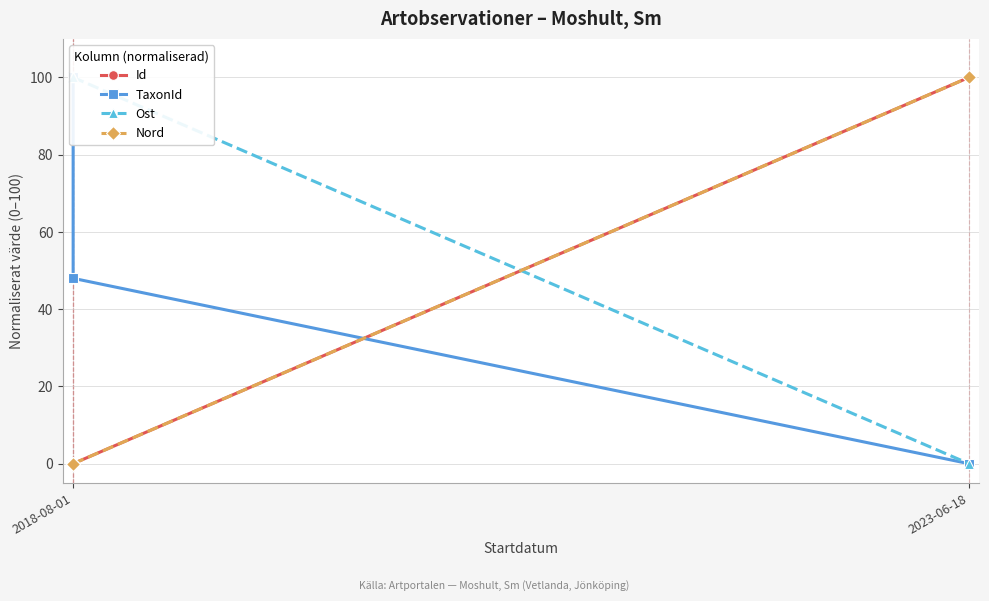

Rank the series at 2018-08-01 from lowest to highest value.

Id, Nord, TaxonId, Ost